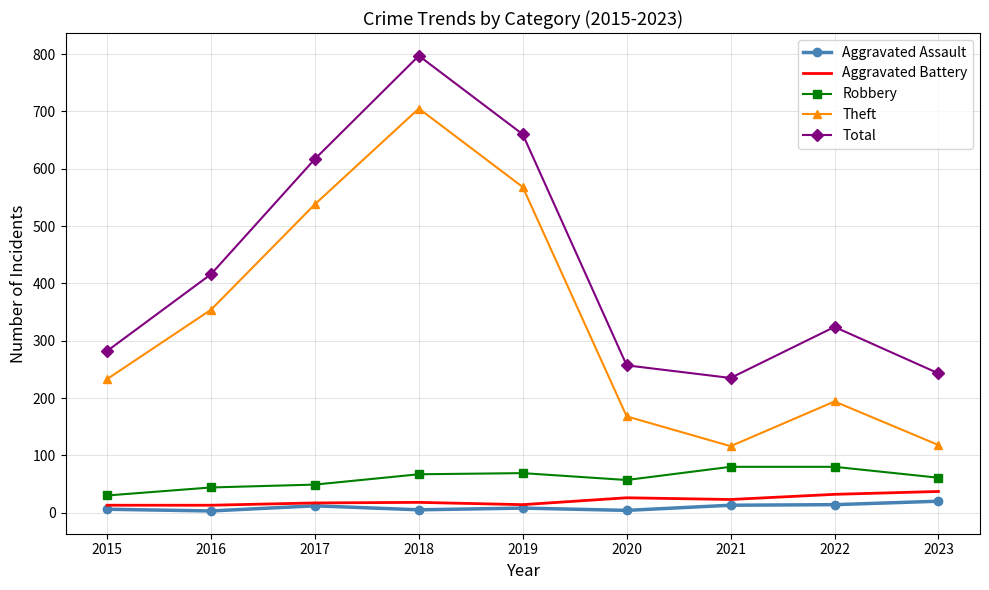

What value does the Total series have at 2016, to the nearest 50?

400